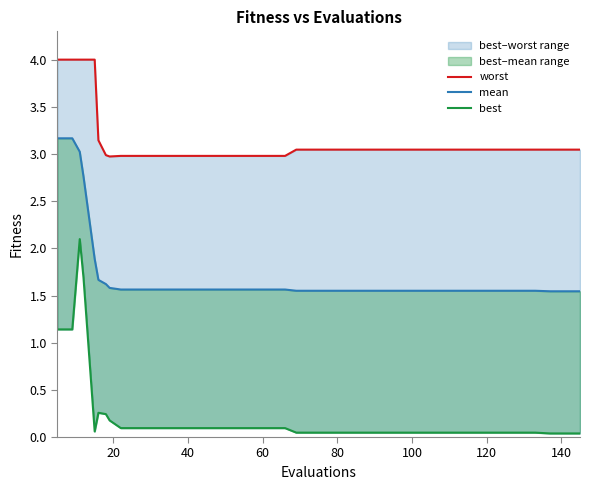

True or false: best and mean cross at least once.

False